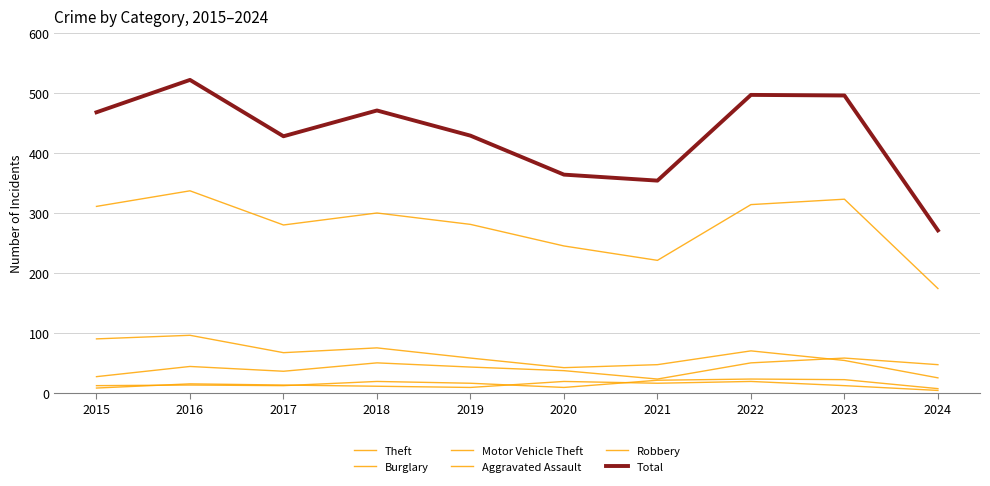

At how many categories does at least one series exceed 263?

10